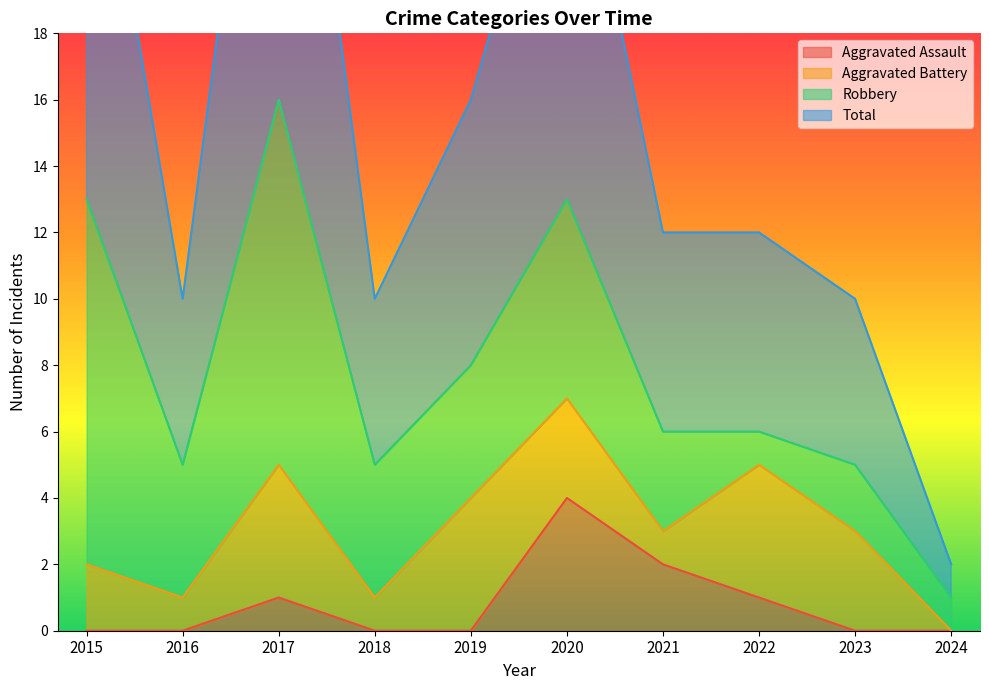

What is the difference between the maximum and second lowest values in the Total series?

22